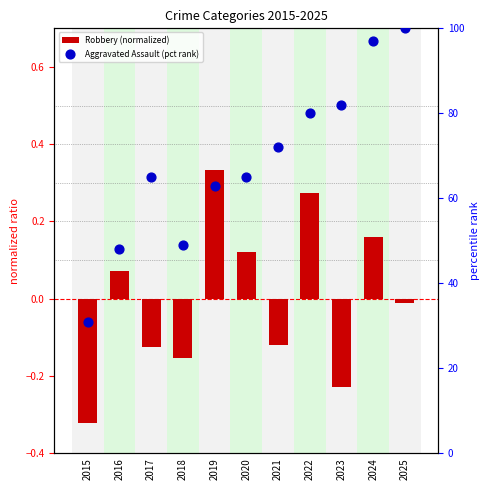

Is the value of Robbery (normalized) at 2019 greater than the value of Aggravated Assault (pct rank) at 2018?

No